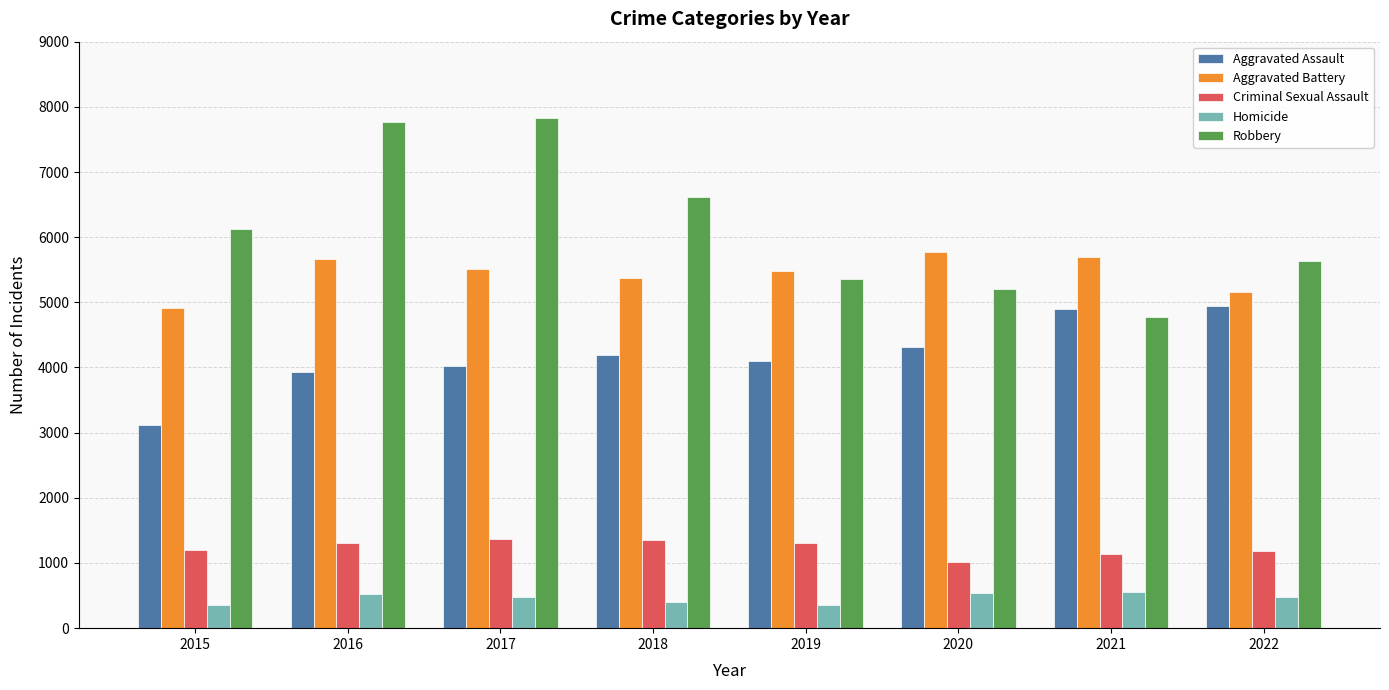

Rank the series at 2016 from highest to lowest value.

Robbery, Aggravated Battery, Aggravated Assault, Criminal Sexual Assault, Homicide